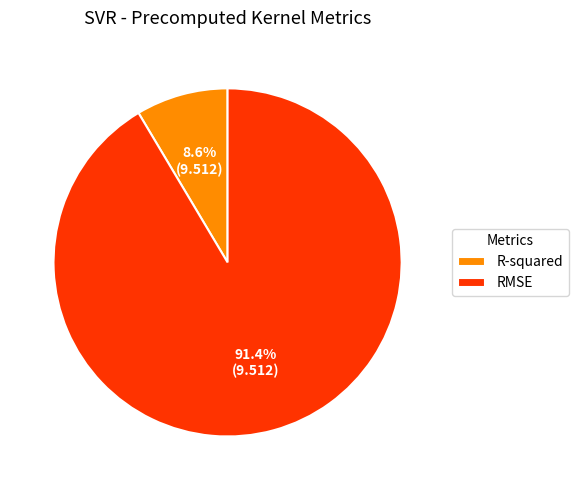

Rank the categories by value from lowest to highest.

R-squared, RMSE